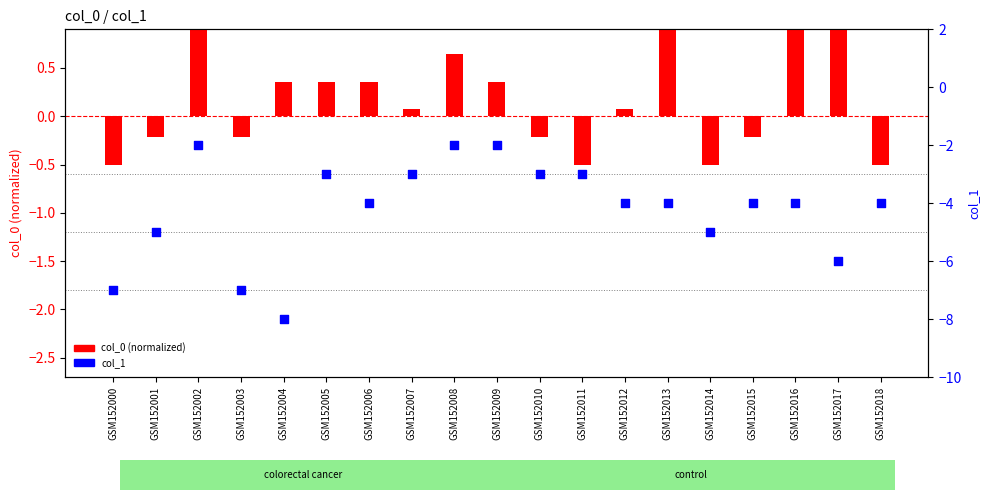

Which series has the largest Y range (max minus min)?

col_1